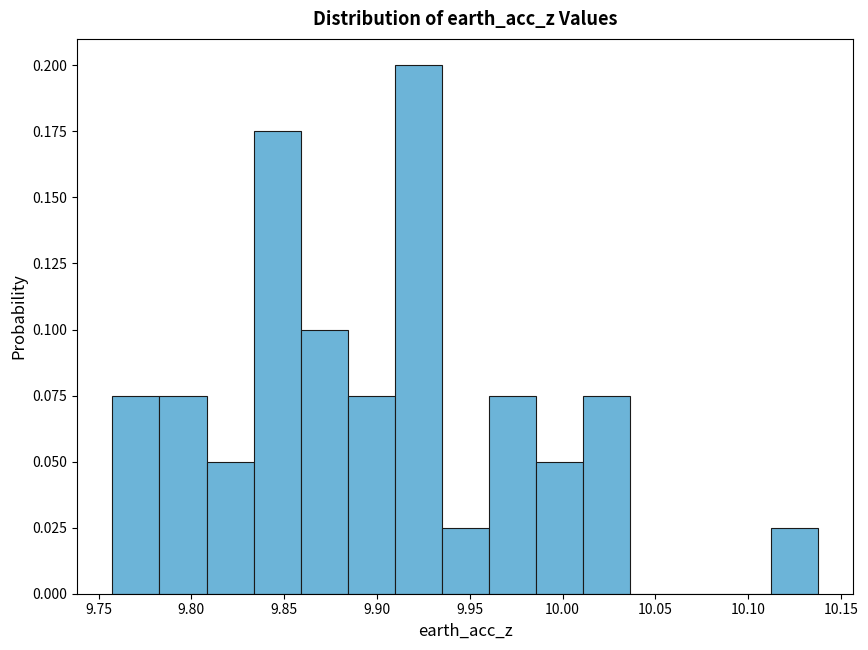

How tall is the bar that spans 10.010 to 10.035 on the x-axis? Neither the bar edges nor the heights are printed on the chart, so give them approximately, as read against the axes.

0.075